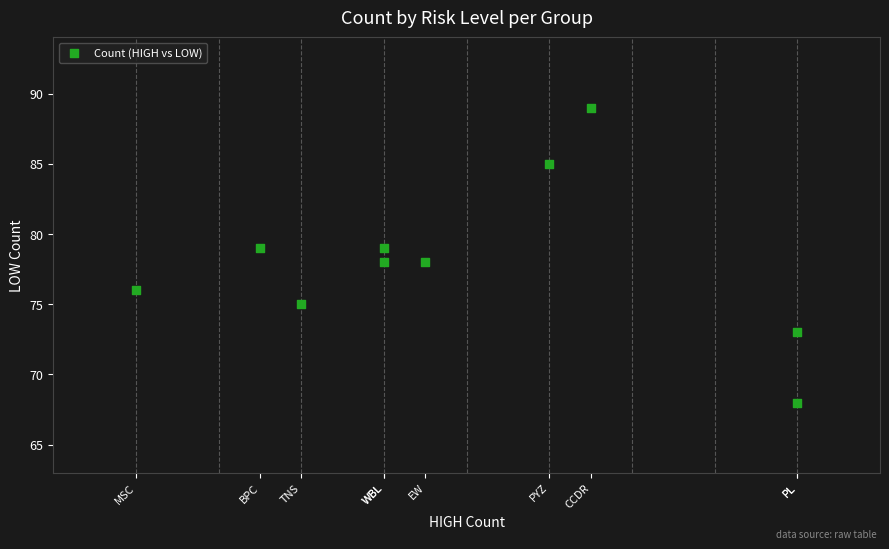

What is the range of Y values (max minus min)?

21